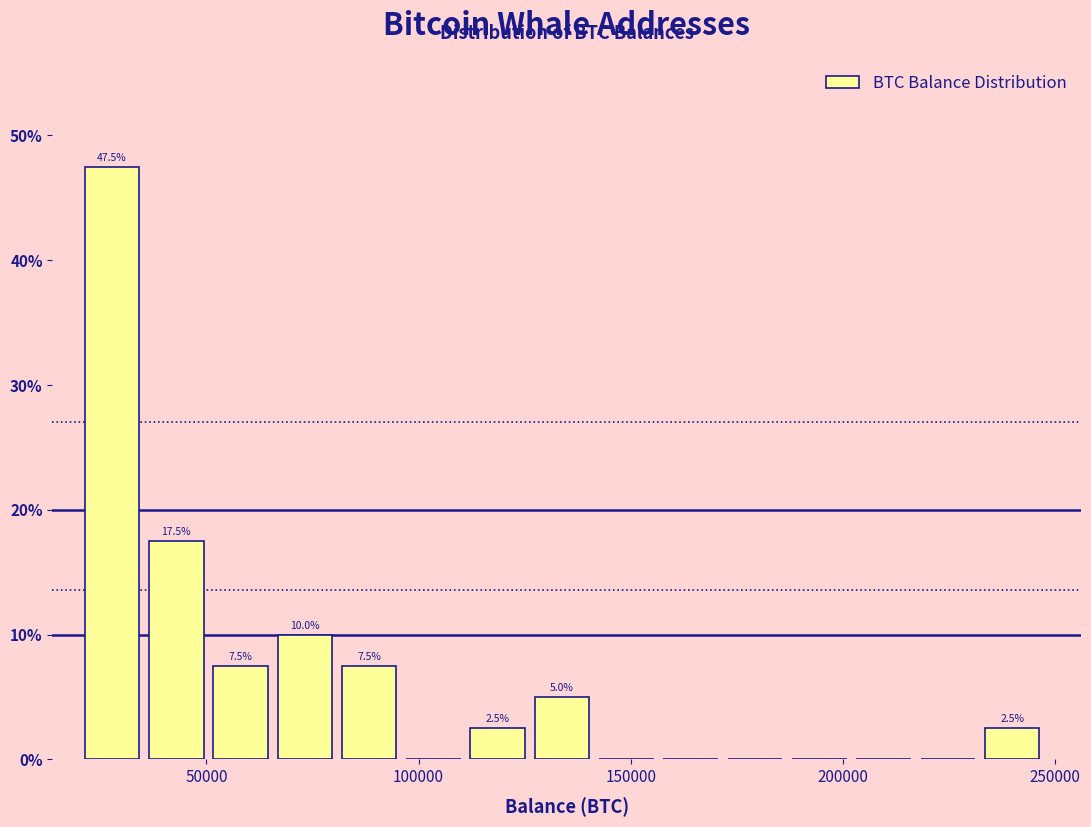

Read against the x-axis, roughly where is the centre of the tallest bar?

30000